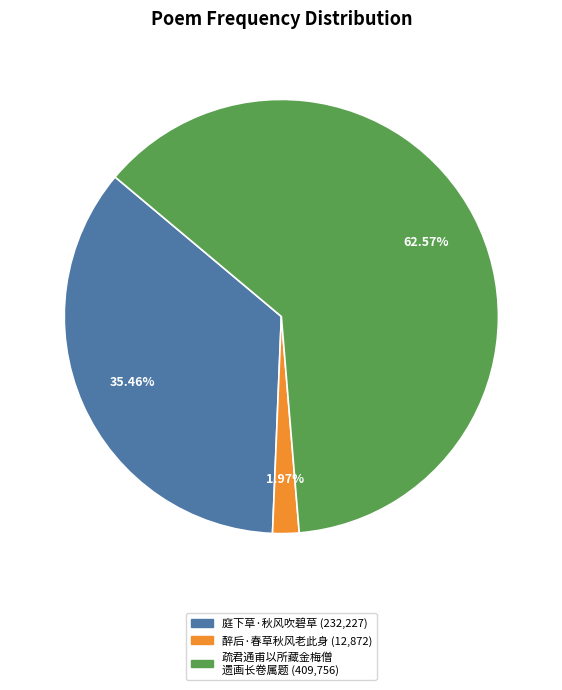

Count the number of slices in the pie.

3